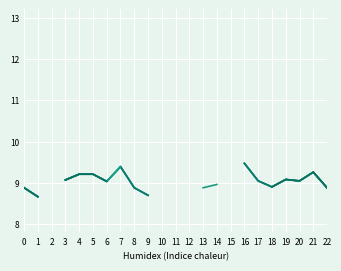

What is the minimum value shown in the chart?

8.7